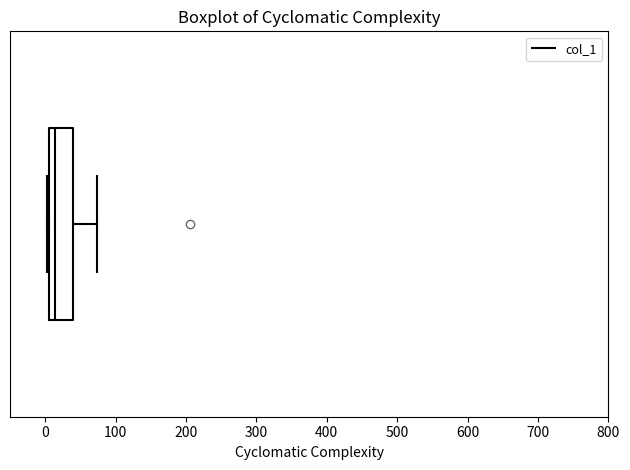

Read this box plot against the x-axis: the position of the median line, the range covered by the box, and the ends of both whiskers. The values are not printed on the chart, so give them approximately, as read against the axis.

median 10 (just right of the box's left edge), box 10 to 40, whiskers 0 to 70